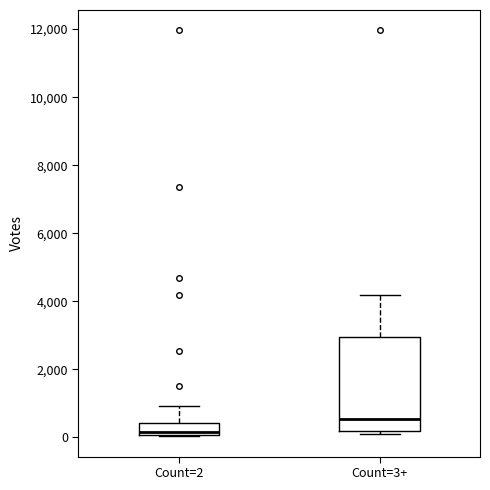

Reading left to right, read every box against the y-axis: the position of its median line, the range the box covers, and the ends of its whiskers. The values are not printed on the chart, so give them approximately, as read against the axis.

Count=2: median 200, box 0 to 400, whiskers 0 to 1000
Count=3+: median 600, box 200 to 3000, whiskers 0 to 4200